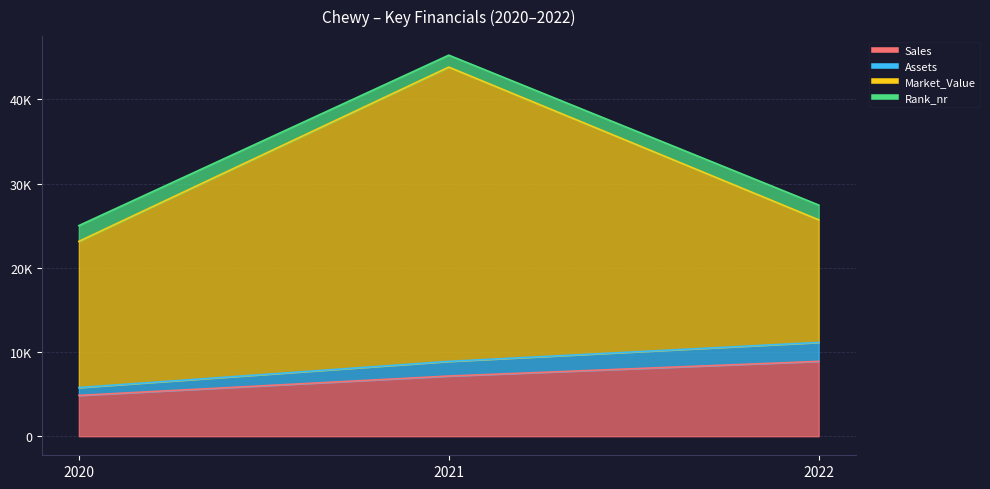

How many data points in Assets are above 8887?

1